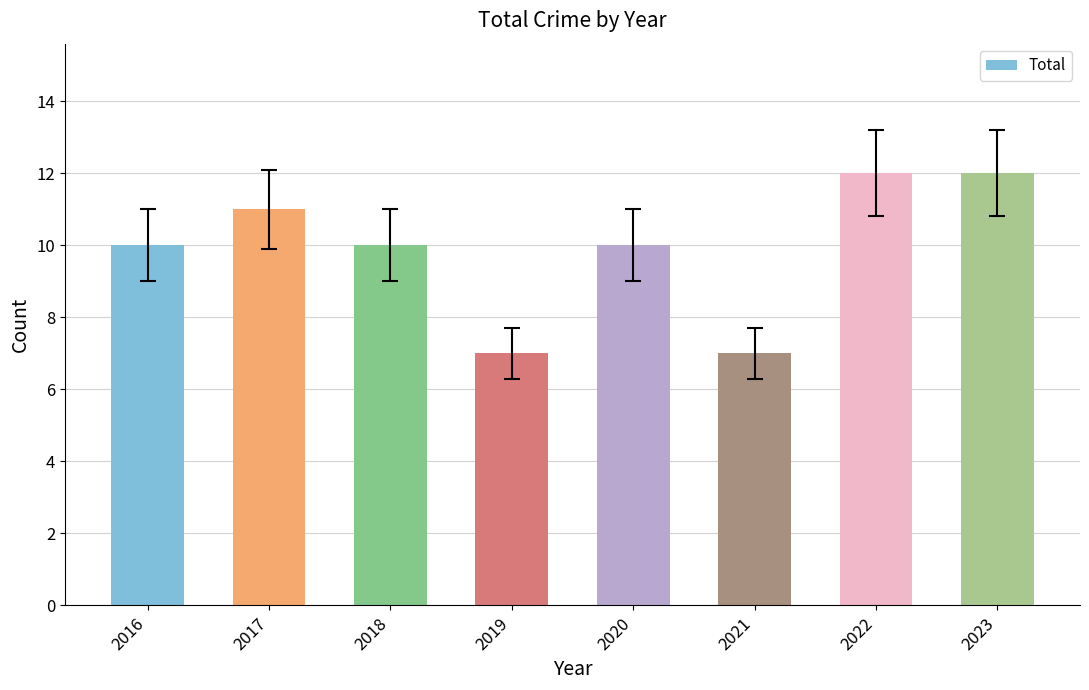

Count the number of data series in this chart.

1